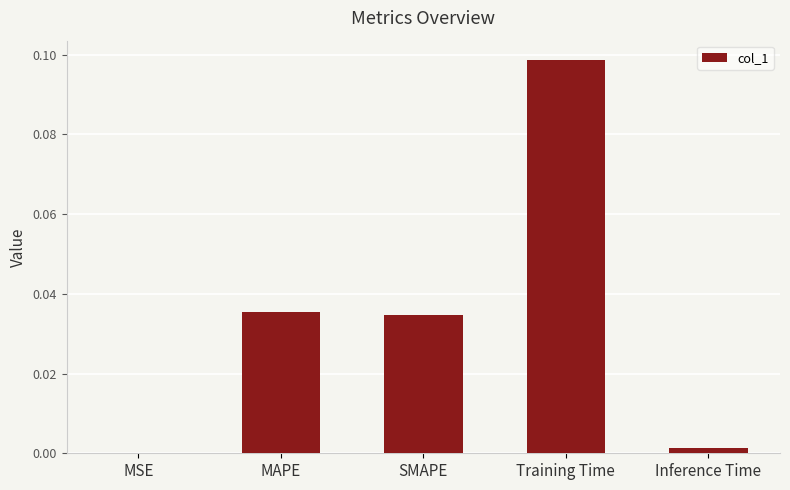

The value at SMAPE is 0.0. True or false?

True